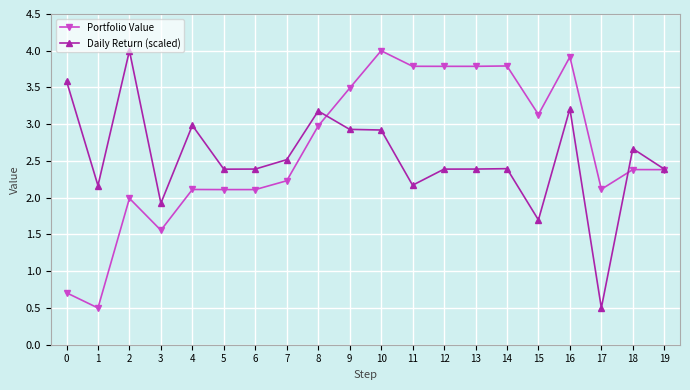

At which label does Daily Return (scaled) reach its minimum?

17